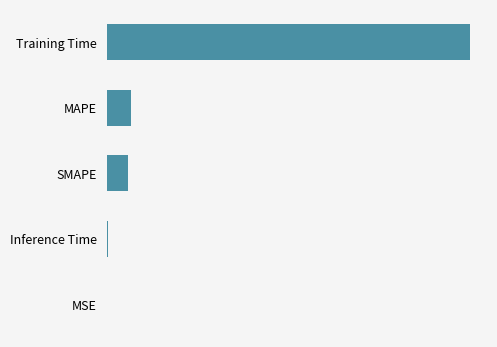

Are the bars horizontal?

Yes